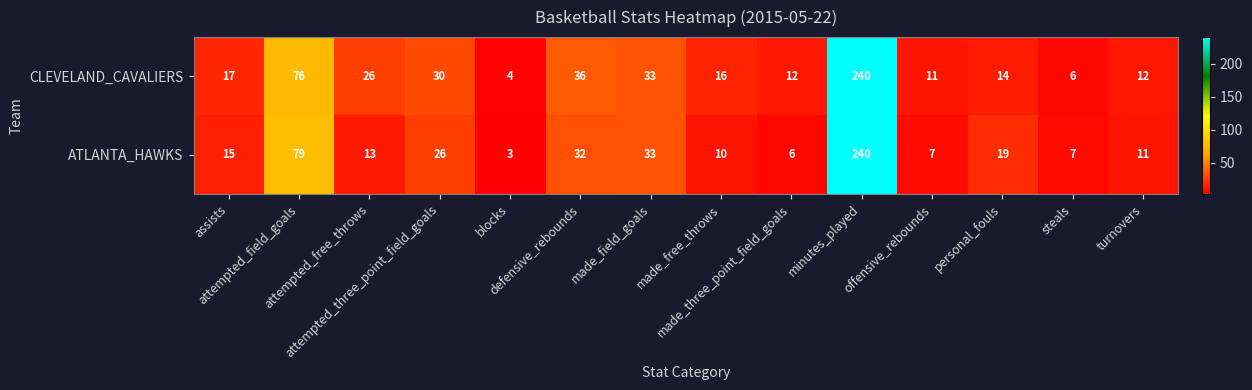

List the series in order of their overall mean, lowest first.

ATLANTA_HAWKS, CLEVELAND_CAVALIERS